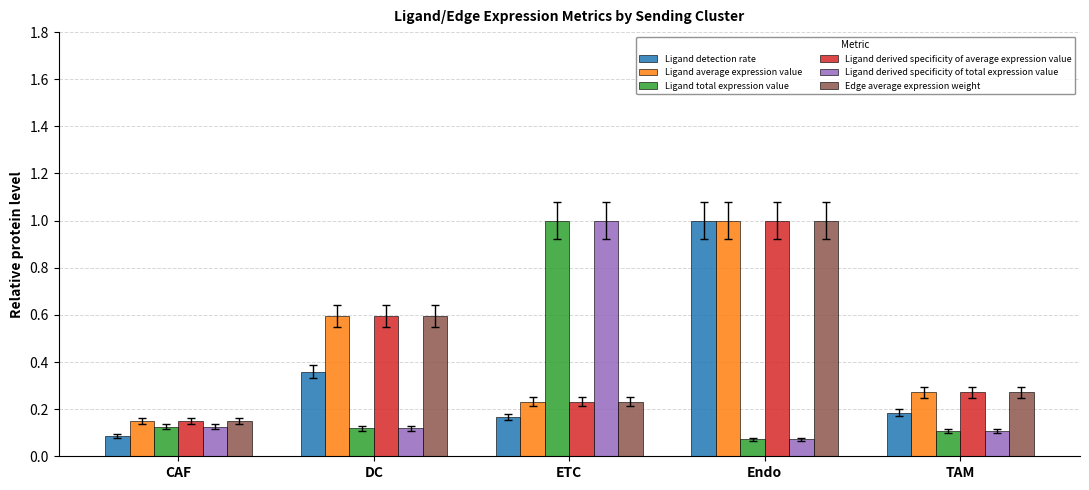

At how many categories does at least one series exceed 0?

5